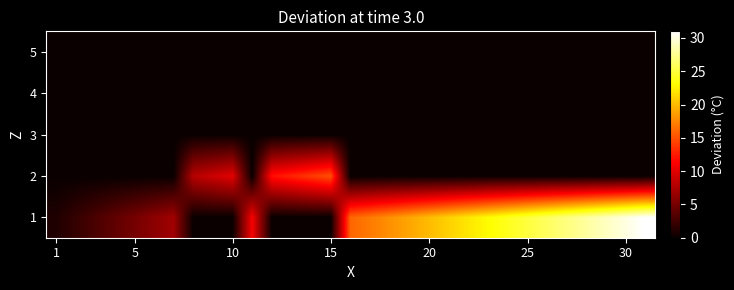

Reading right to left, list all the values displayed in this chart.

1: 31	30	29	28	27	26	25	24	23	22	21	20	19	18	17	16	0	0	0	0	11	0	0	0	7	6	5	4	3	2	1
2: 0	0	0	0	0	0	0	0	0	0	0	0	0	0	0	0	15	14	13	12	0	10	9	8	0	0	0	0	0	0	0
3: 0	0	0	0	0	0	0	0	0	0	0	0	0	0	0	0	0	0	0	0	0	0	0	0	0	0	0	0	0	0	0
4: 0	0	0	0	0	0	0	0	0	0	0	0	0	0	0	0	0	0	0	0	0	0	0	0	0	0	0	0	0	0	0
5: 0	0	0	0	0	0	0	0	0	0	0	0	0	0	0	0	0	0	0	0	0	0	0	0	0	0	0	0	0	0	0